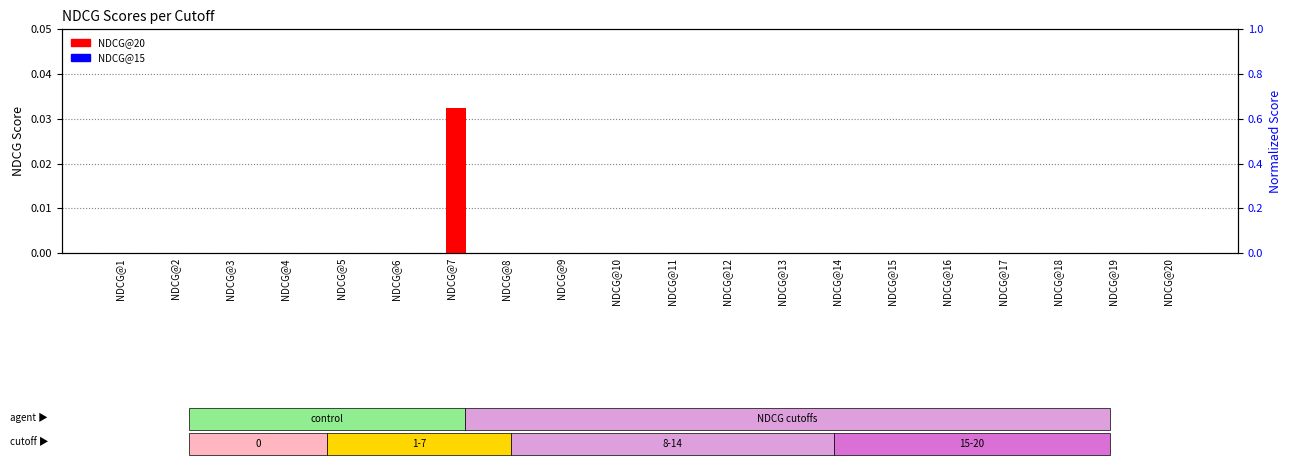

Which series changed the most between NDCG@12 and NDCG@15?

NDCG@20